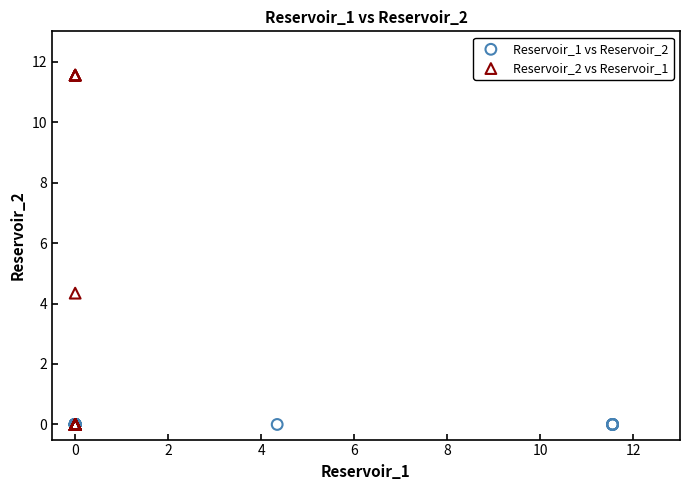

What are all the series names shown in the legend?

Reservoir_1 vs Reservoir_2, Reservoir_2 vs Reservoir_1